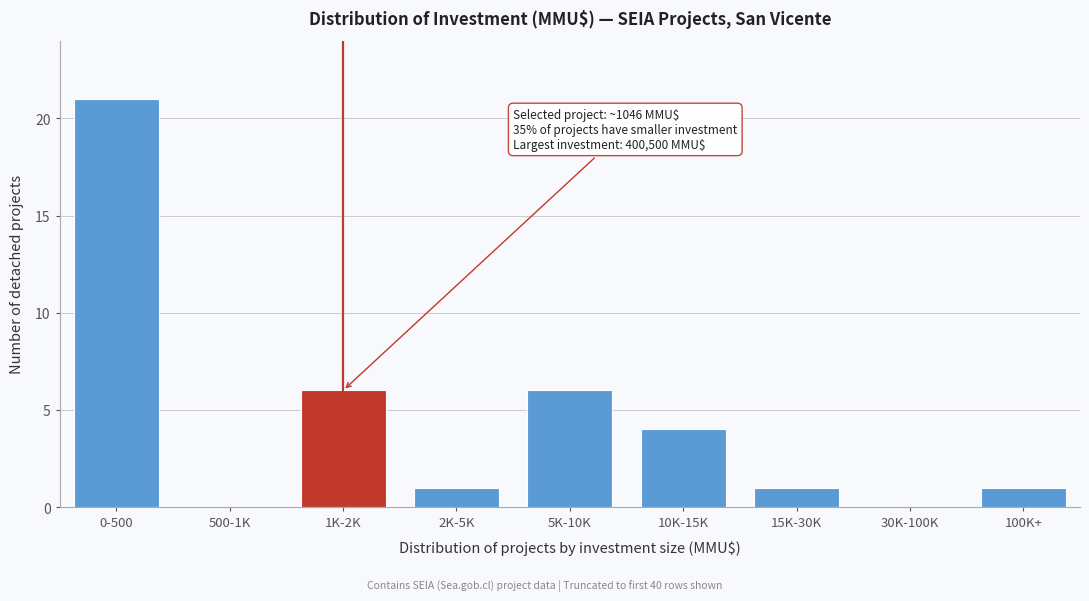

Reading left to right, list all the values displayed in this chart.

0-500=21	500-1K=0	1K-2K=6	2K-5K=1	5K-10K=6	10K-15K=4	15K-30K=1	30K-100K=0	100K+=1